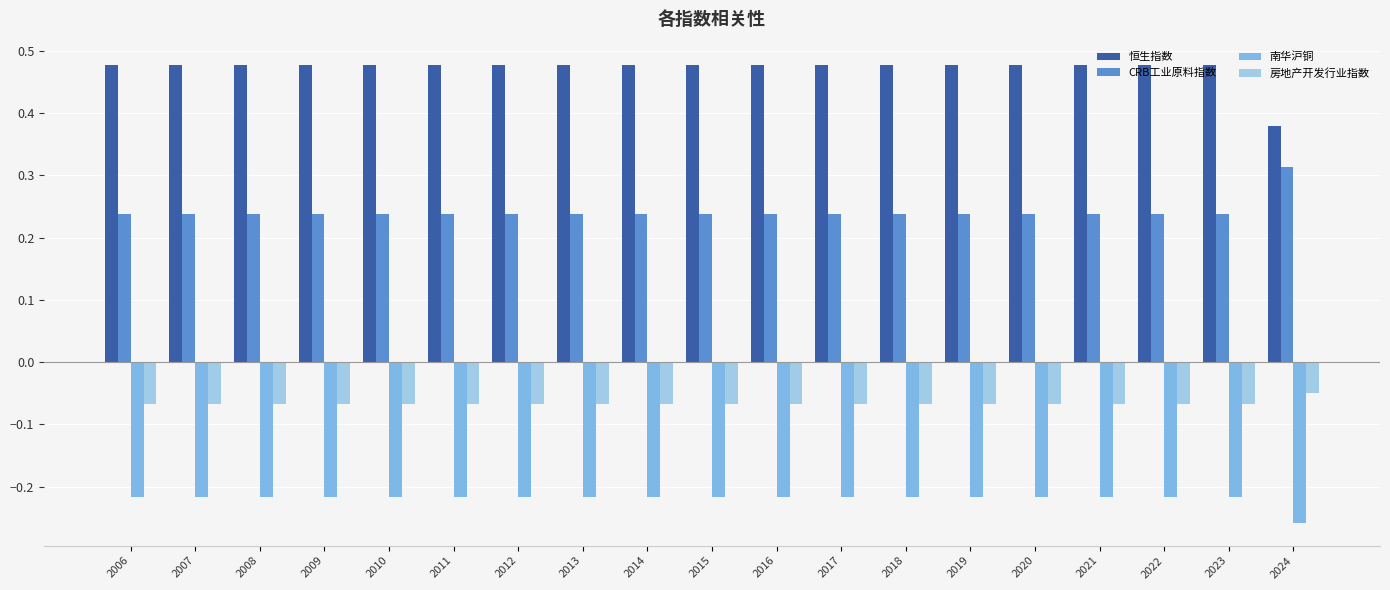

Which series has the largest total across all categories?

恒生指数